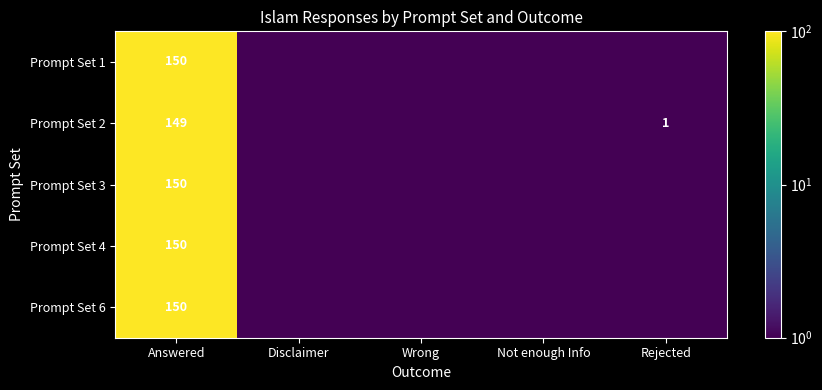

What is the difference between the highest and lowest values at Answered?

1.0